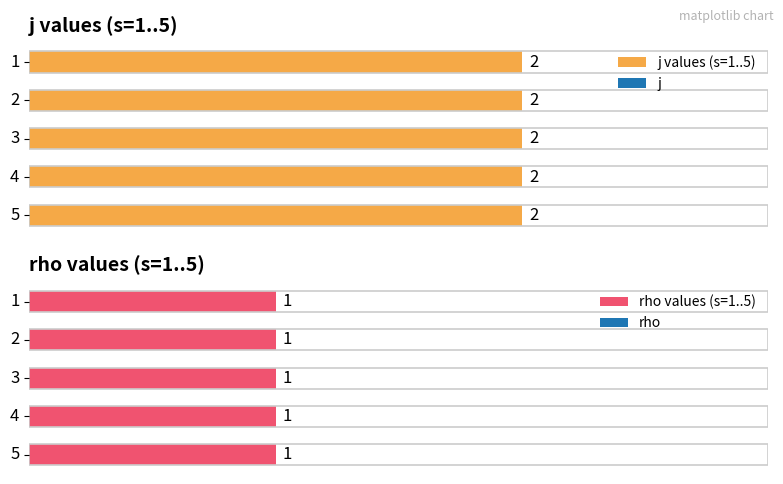

What are all the series names shown in the legend?

j, rho